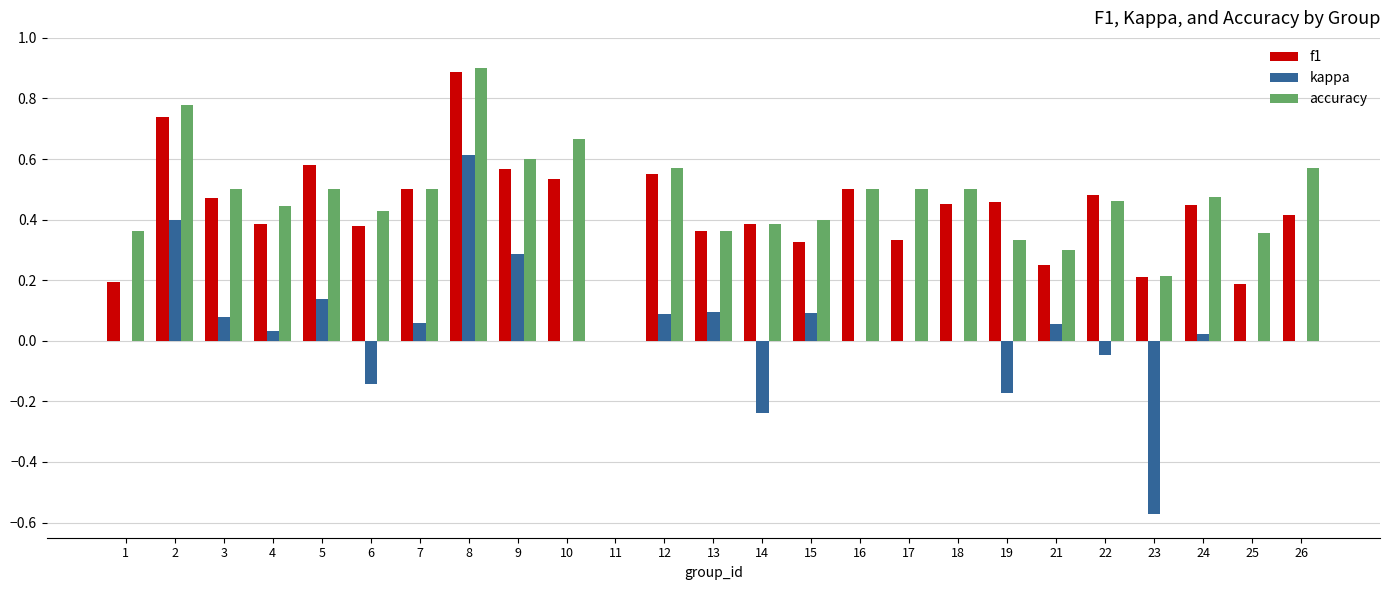

Which series has the largest total across all categories?

accuracy